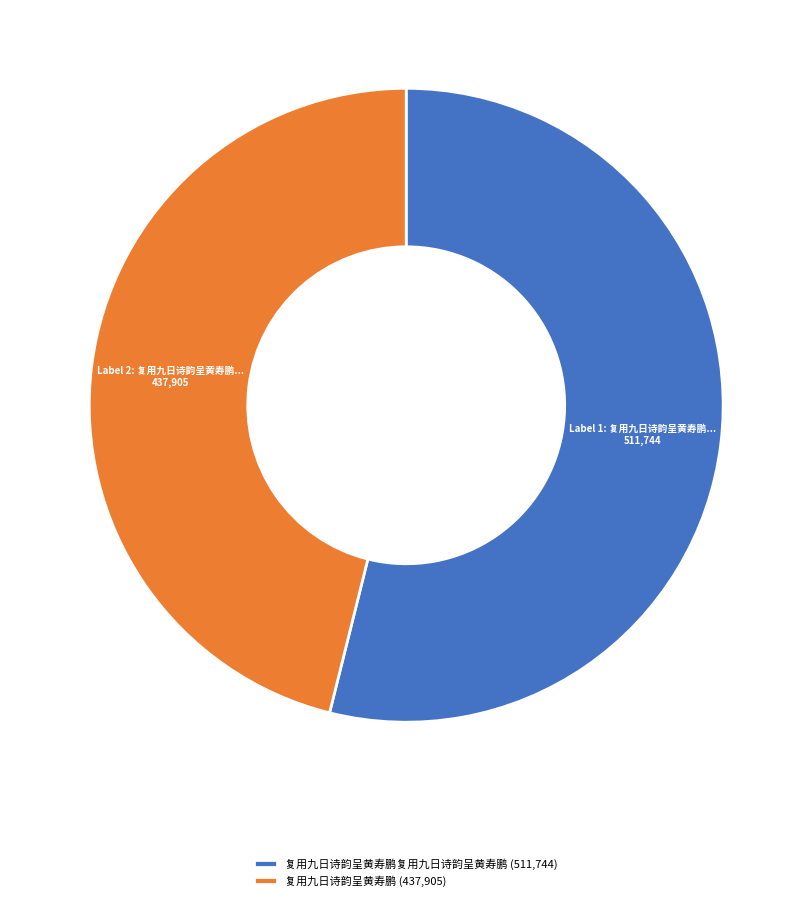

Between 复用九日诗韵呈黄寿鹏复用九日诗韵呈黄寿鹏 (511,744) and 复用九日诗韵呈黄寿鹏 (437,905), which is larger?

复用九日诗韵呈黄寿鹏复用九日诗韵呈黄寿鹏 (511,744)